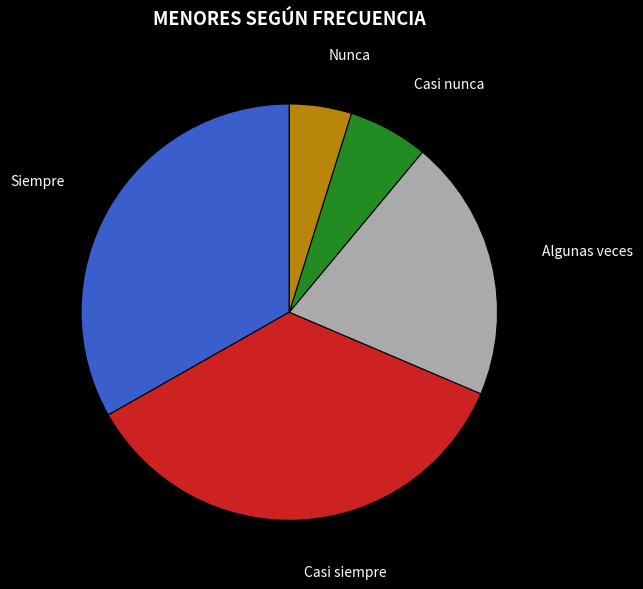

Is it true that Siempre is 43% of the pie?

False